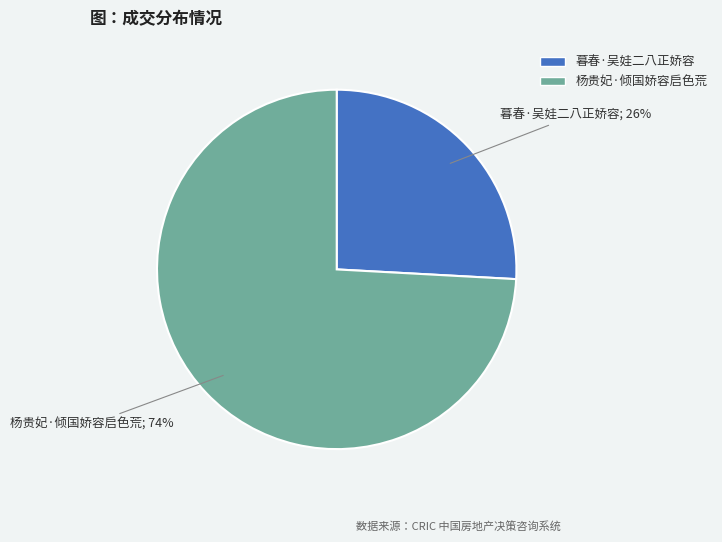

Count the number of slices in the pie.

2